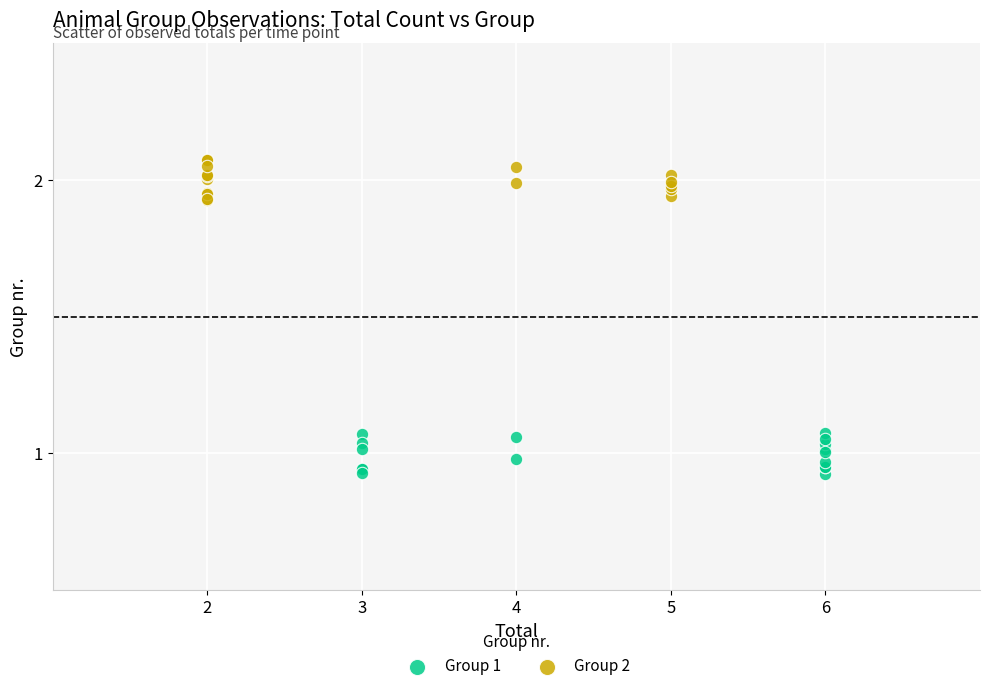

Which series reaches the minimum Y coordinate?

Group 1